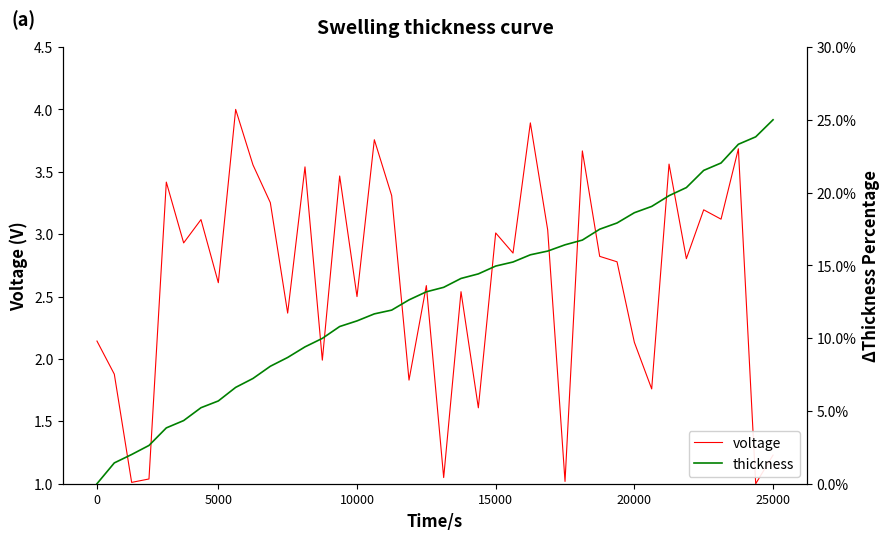

What is the difference between the highest and lowest values at 6?

3.1